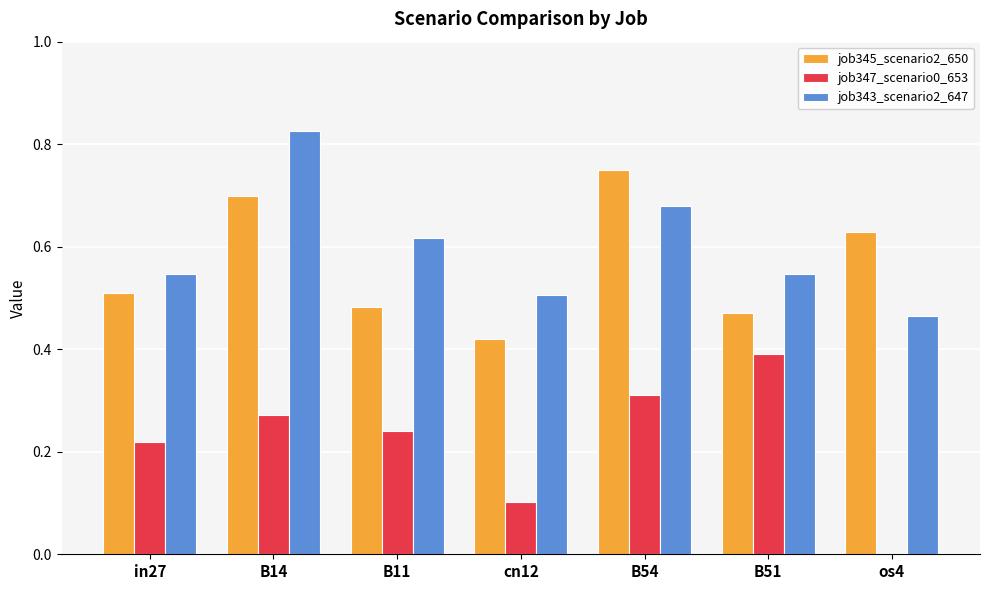

What is the sum of the job345_scenario2_650 values at B51 and B11?

1.0